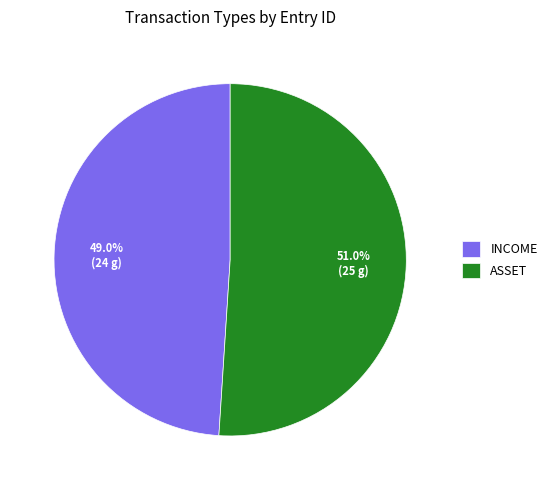

Combined, what portion of the pie is INCOME and ASSET?

100.0%